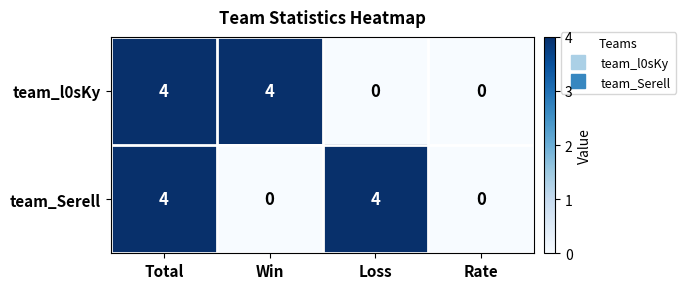

Reading left to right, extract all data points from this chart.

team_l0sKy: Total=4	Win=4	Loss=0	Rate=0
team_Serell: Total=4	Win=0	Loss=4	Rate=0